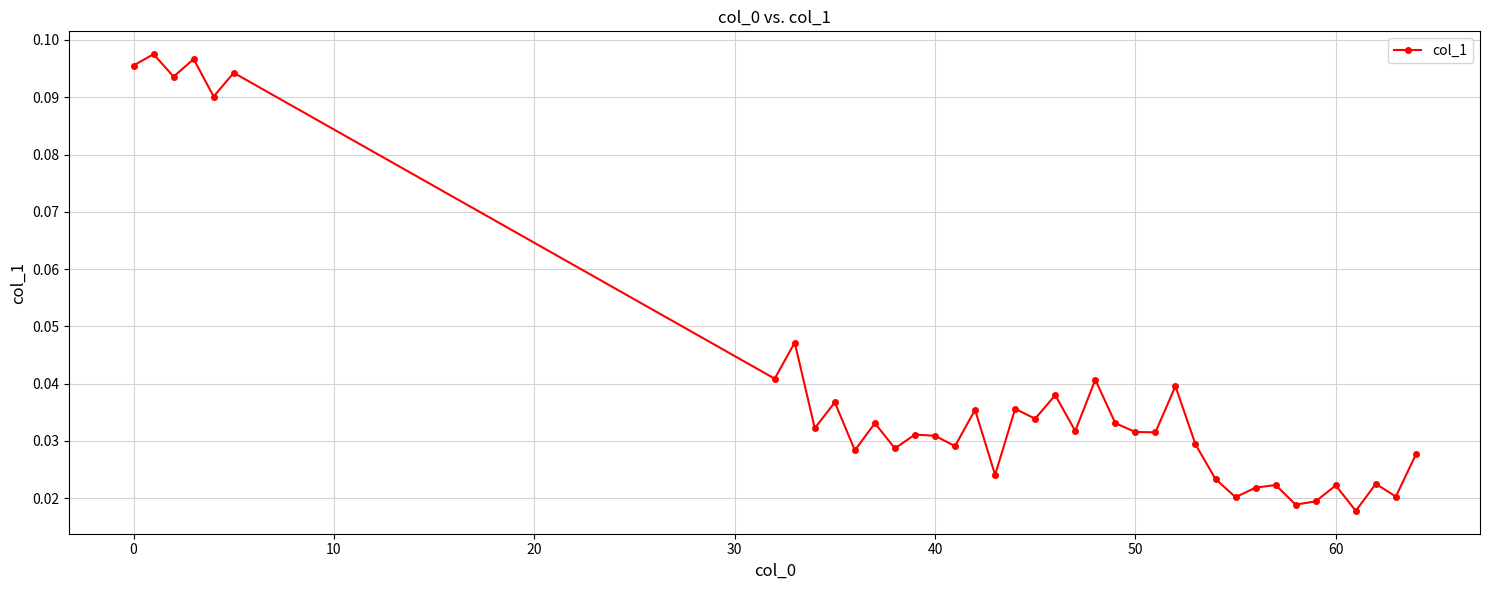

True or false: the data has more than 1 interior local peaks.

True